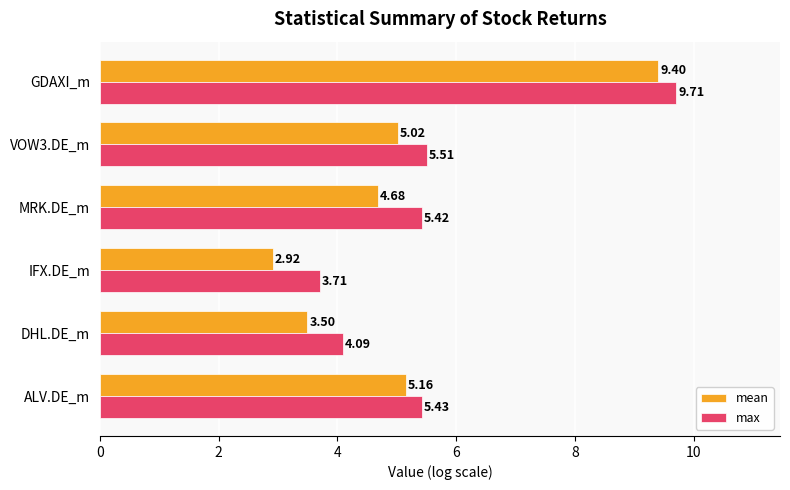

Where is mean nearest to the value 6?

ALV.DE_m